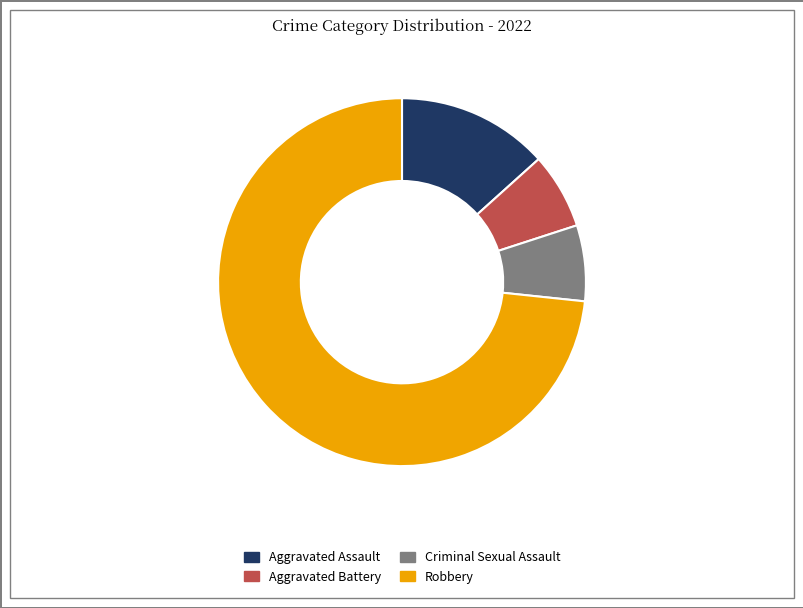

The Aggravated Battery slice represents 7% of the pie. True or false?

True